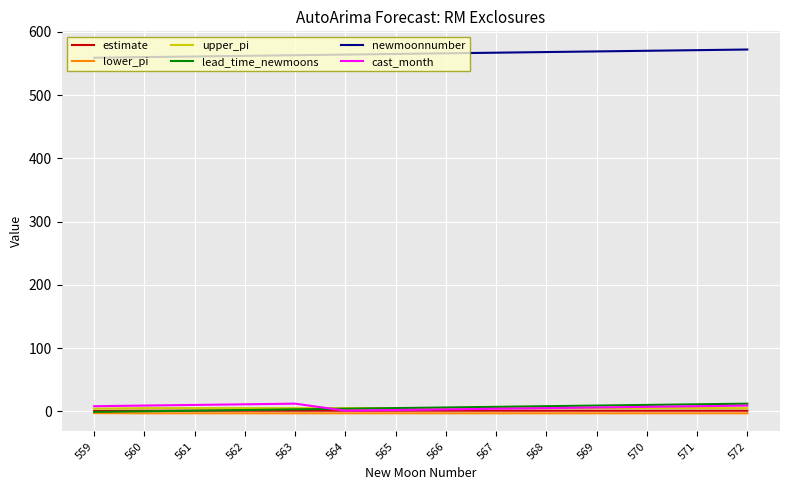

The value of lead_time_newmoons at 571 is 11.0. True or false?

True